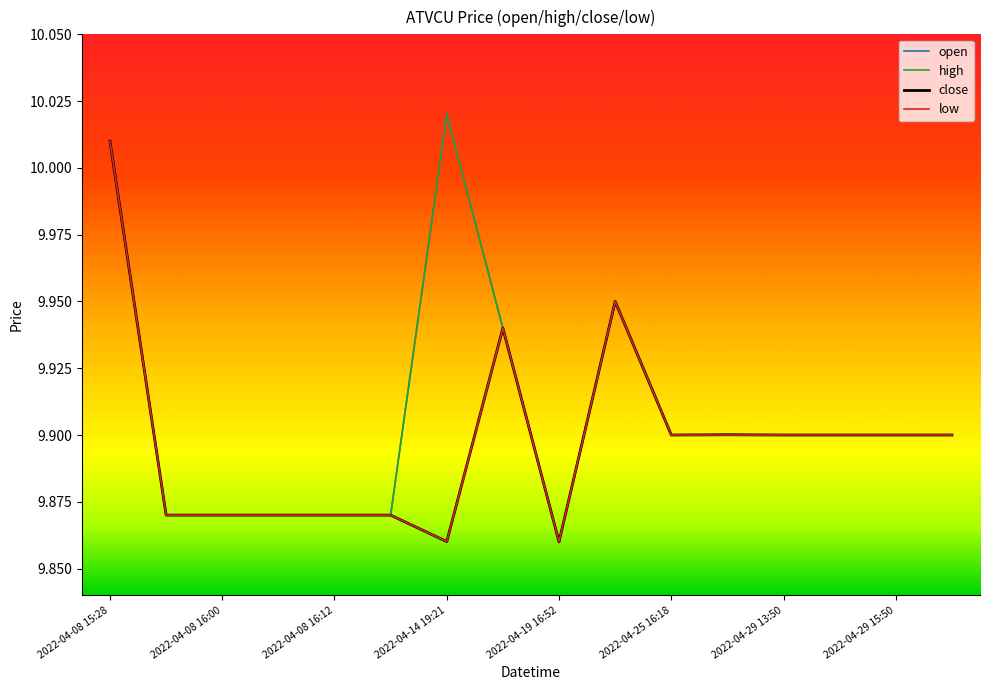

What is the sum of all low values?

158.4